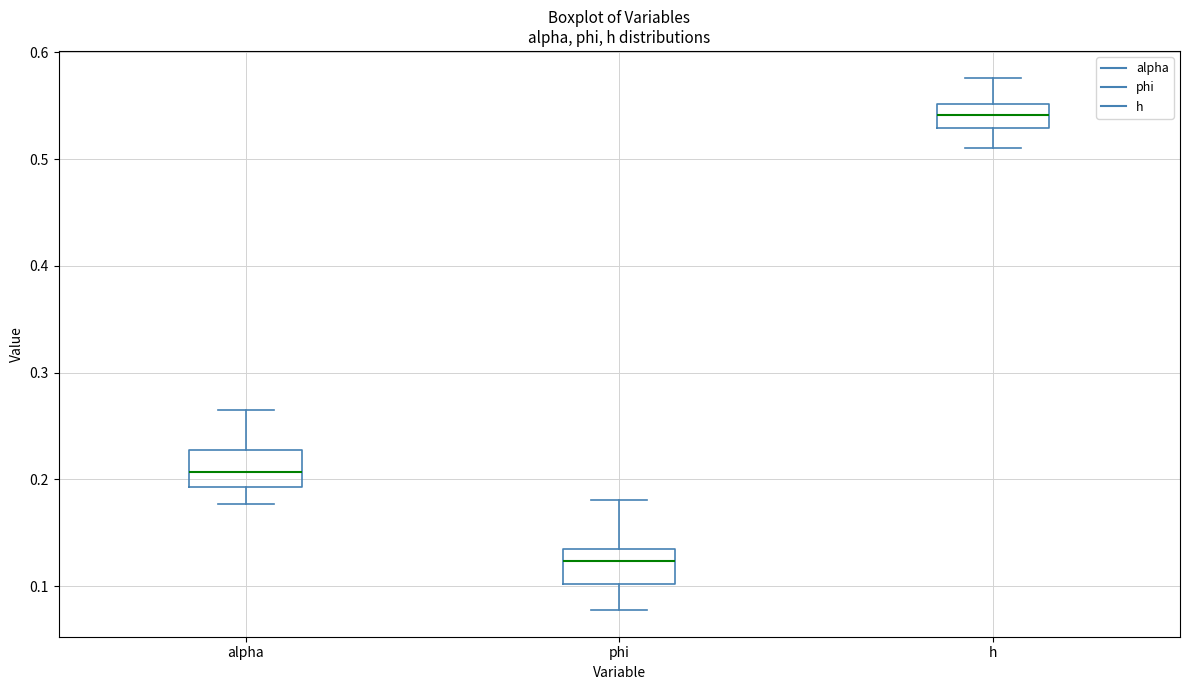

Where does the median line of the box for alpha sit on the y-axis? The values are not printed on the chart, so give them approximately, as read against the axis.

0.21